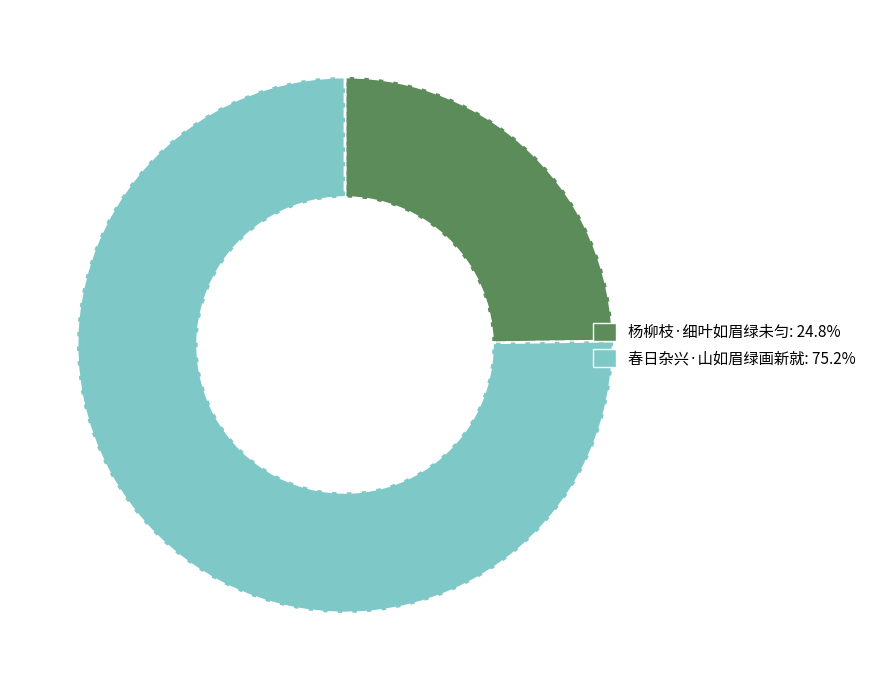

Which has a higher value, 杨柳枝·细叶如眉绿未匀 or 春日杂兴·山如眉绿画新就?

春日杂兴·山如眉绿画新就